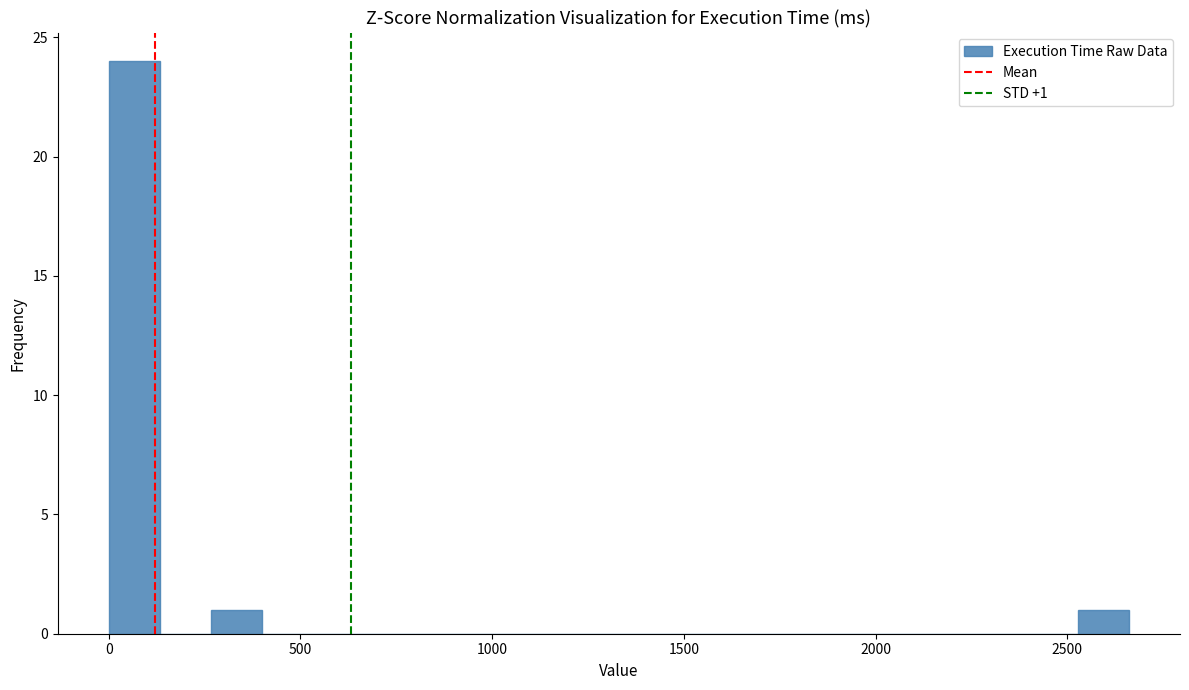

Read against the x-axis, roughly where is the centre of the tallest bar?

50